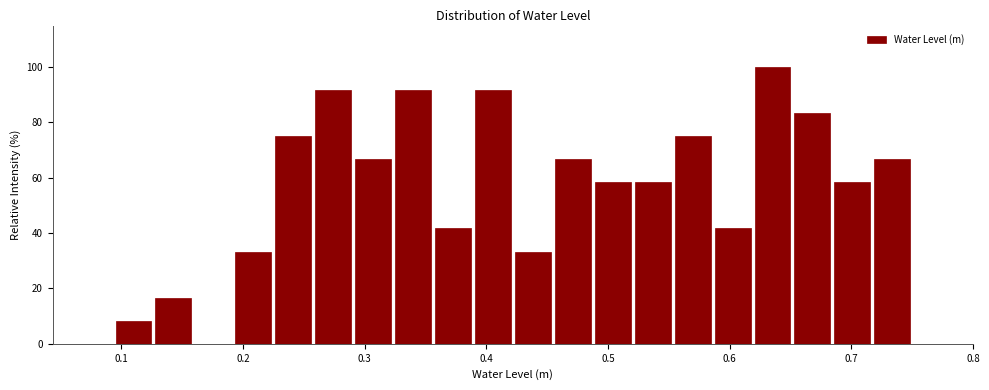

Read against the x-axis, roughly where is the centre of the tallest bar?

0.64